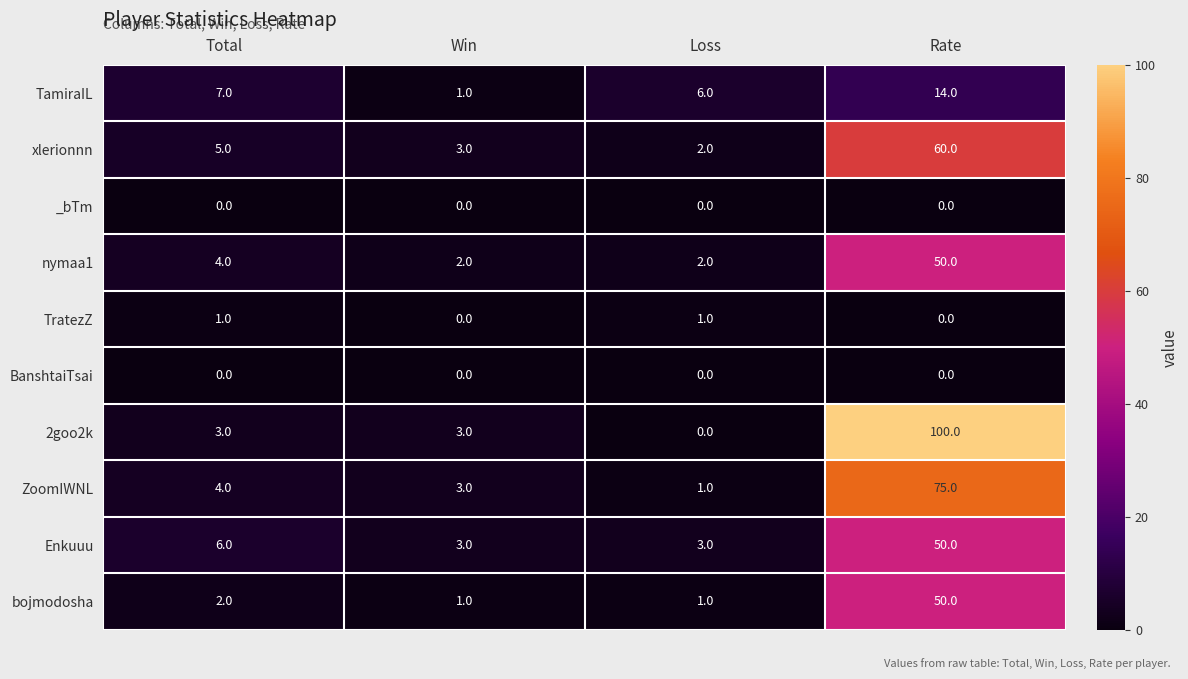

What value does the 2goo2k series have at Rate, to the nearest 50?

100